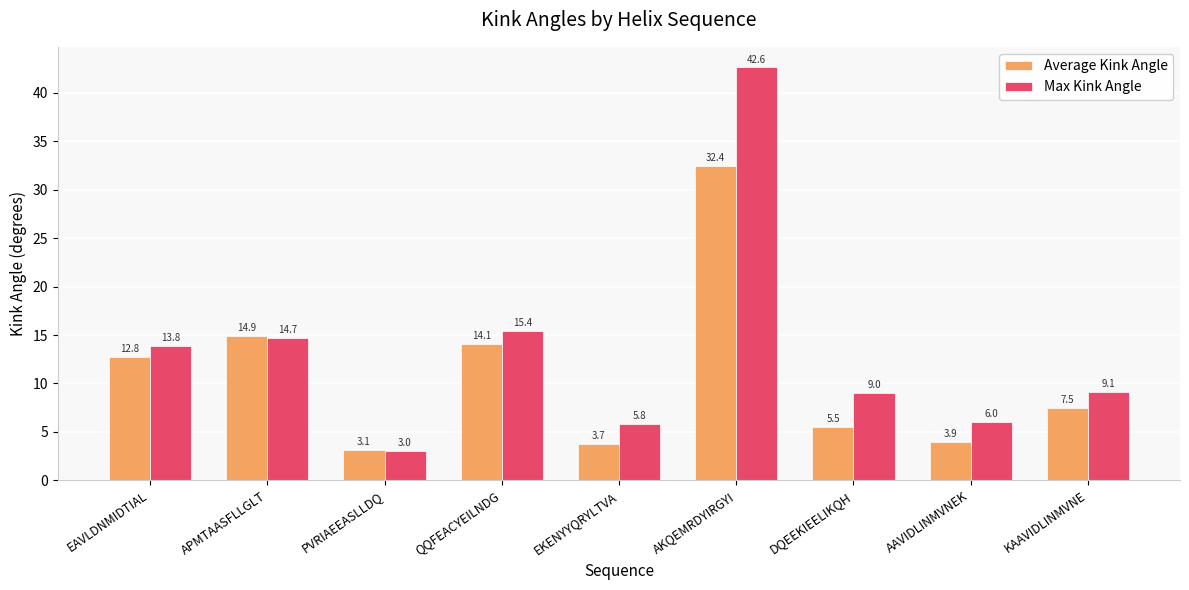

How many bars are there in each group?

2